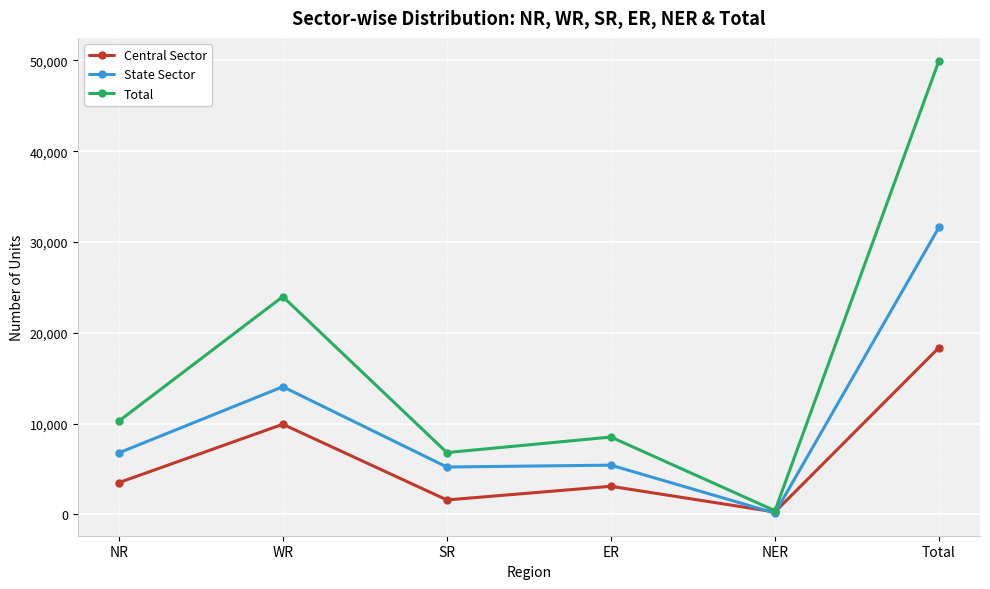

Where is the first local minimum for Central Sector?

SR